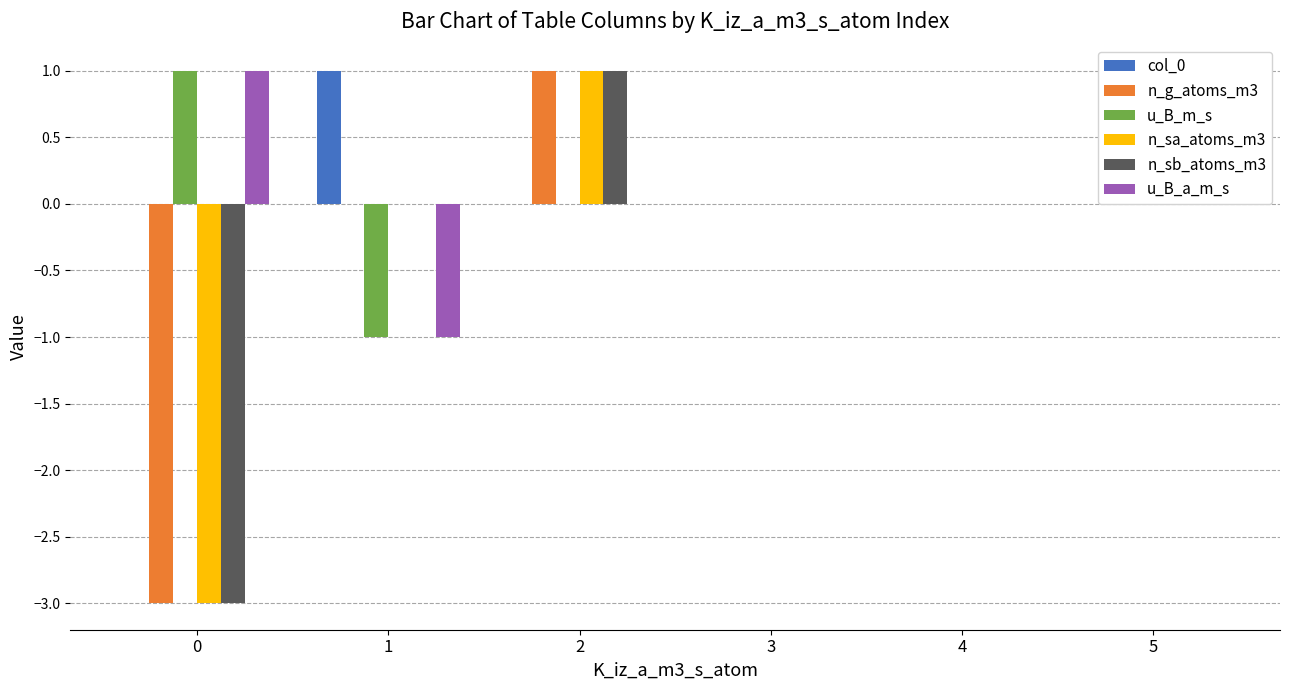

How many n_g_atoms_m3 values are between 0 and 1?

5